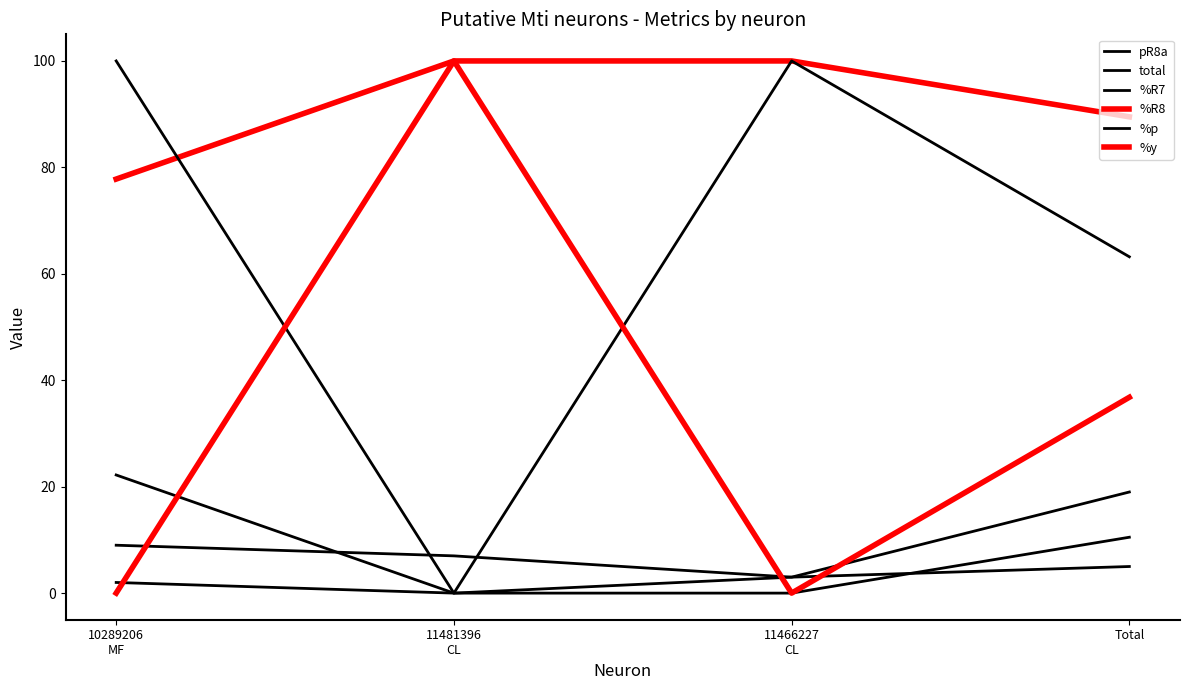

How many lines are shown in the chart?

6